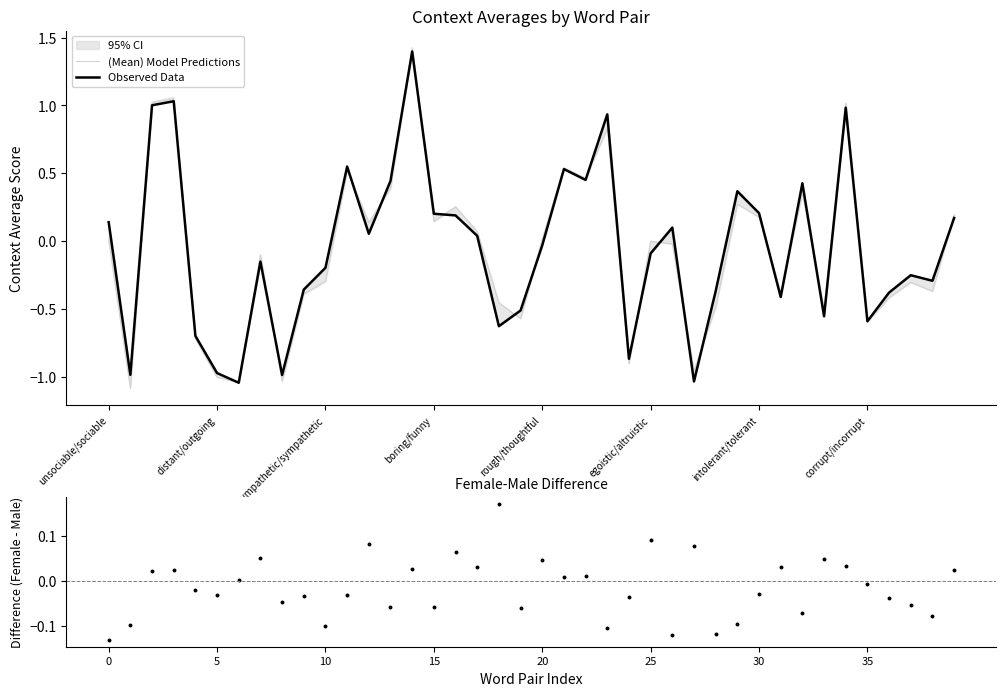

Which series has the widest spread of Y values?

(Mean) Model Predictions